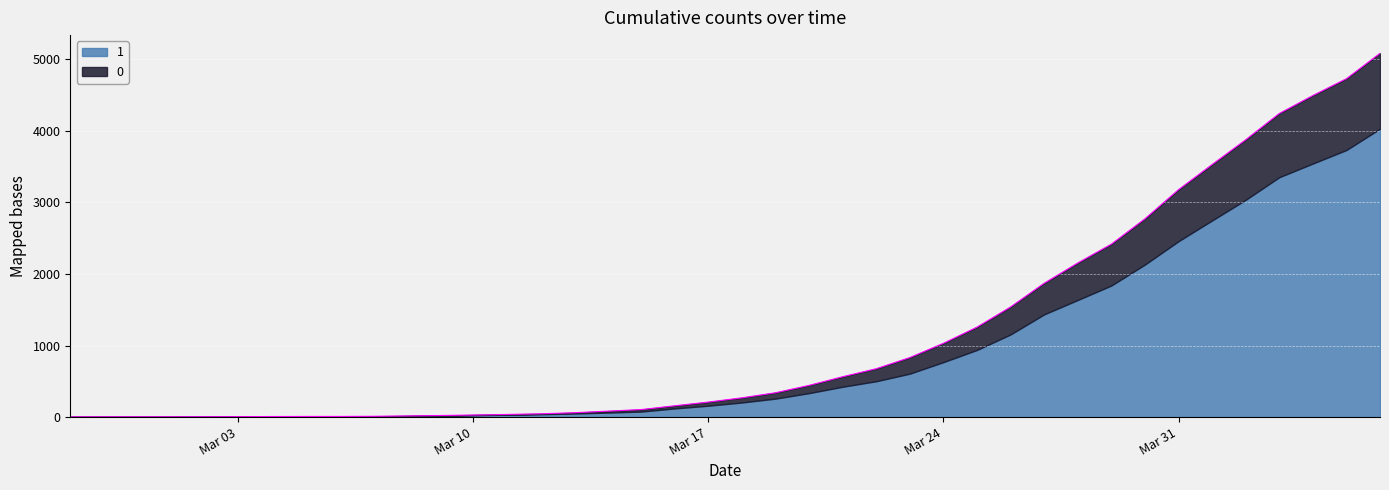

Between 2020-03-16 and 2020-03-19, which is larger?

2020-03-19